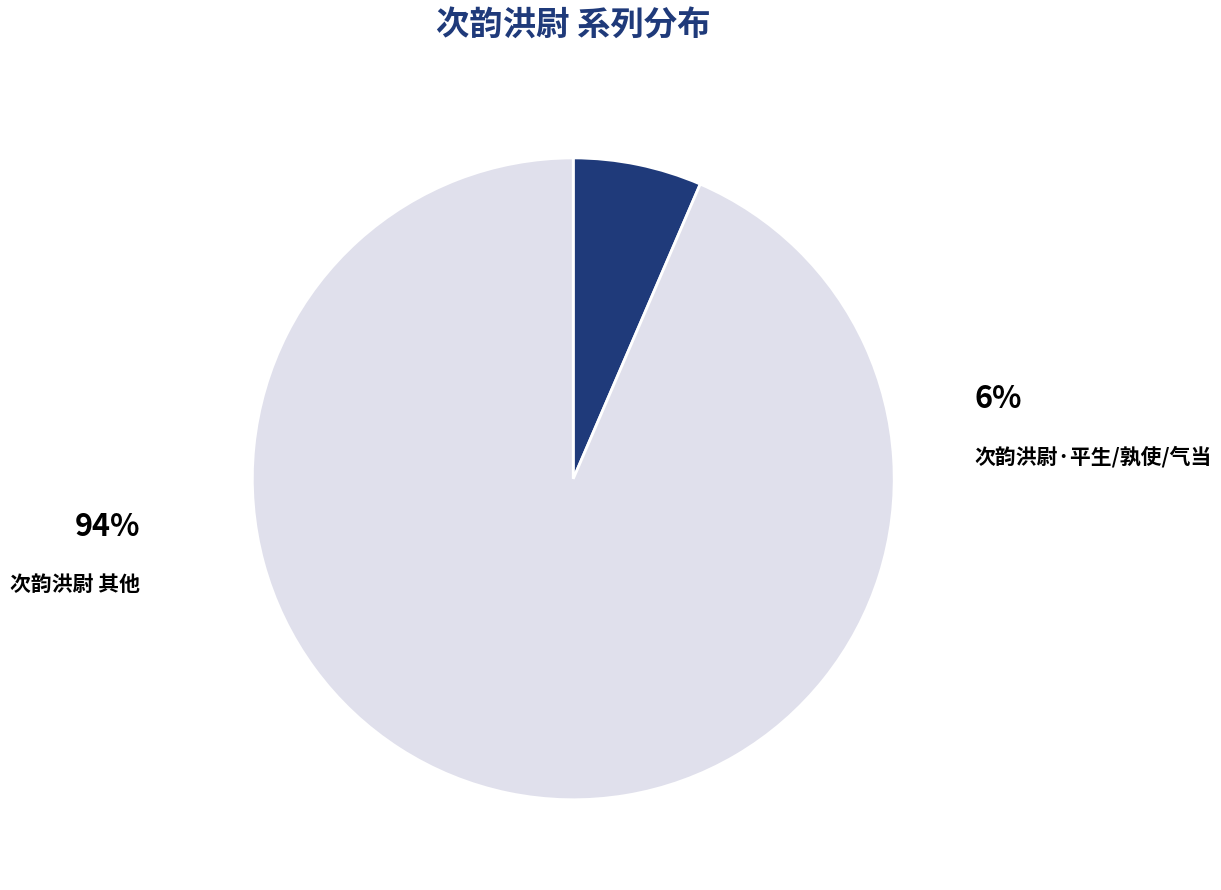

Is 次韵洪尉 其一 the majority of the pie?

No